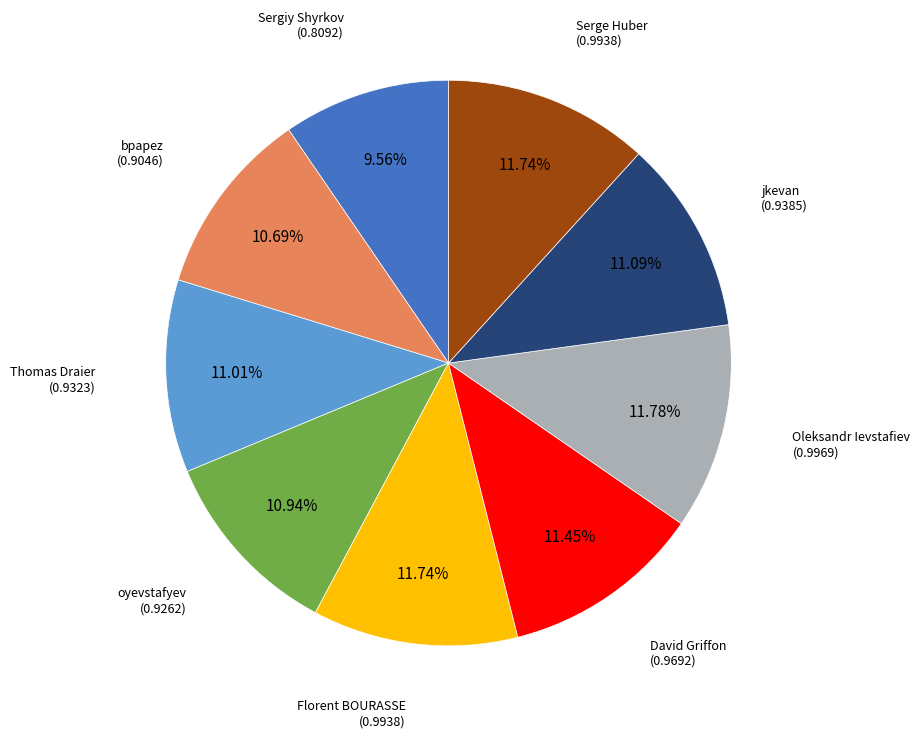

Which has a higher value, bpapez or Serge Huber?

Serge Huber